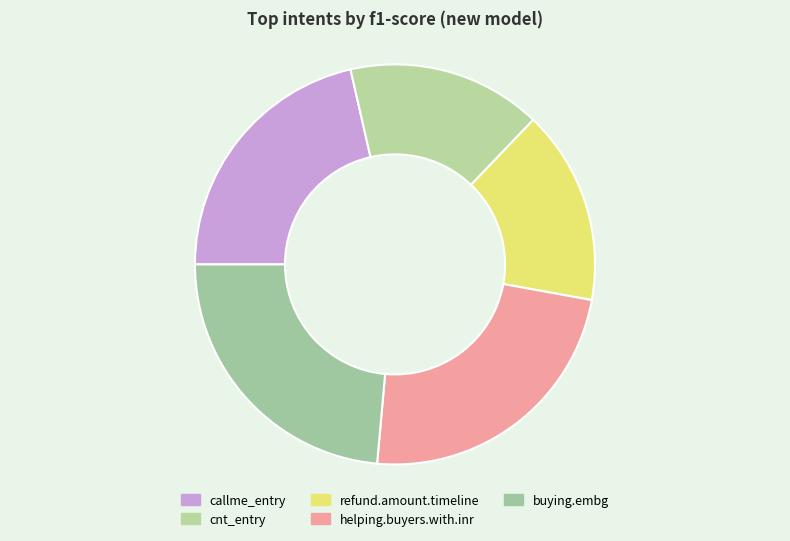

How many slices are in this pie chart?

5